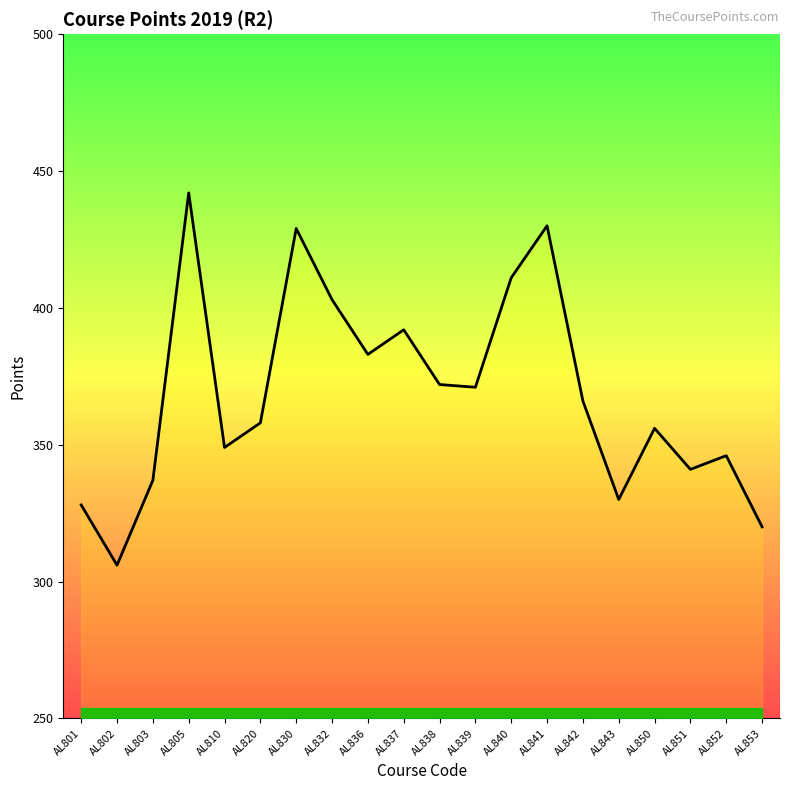

What is the approximate value at AL843?

330